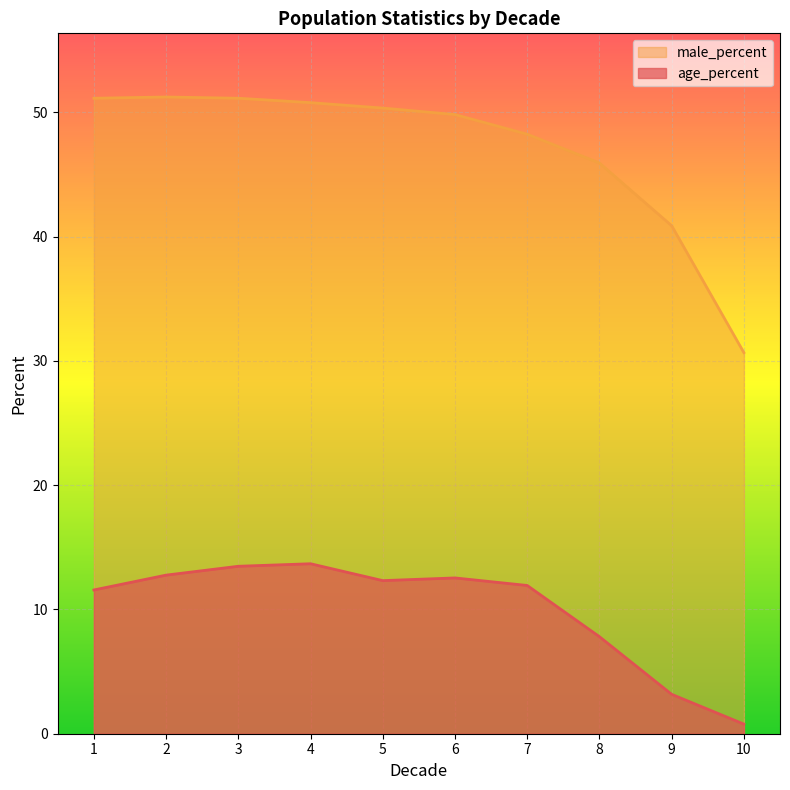

What are all the series names shown in the legend?

male_percent, age_percent